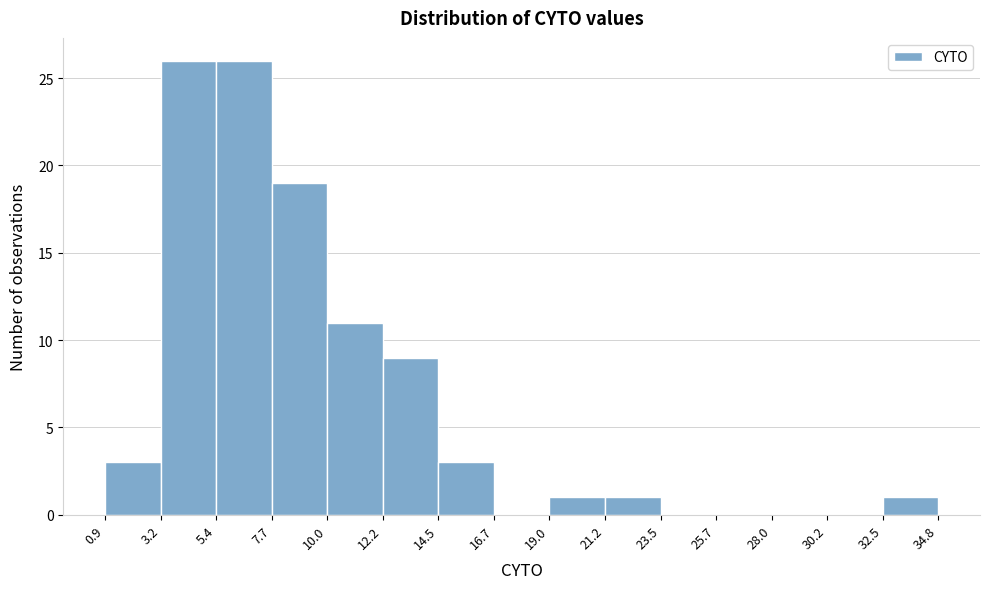

What is the height of the bar covering 7.7 to 10.0 on the x-axis? The values are not printed on the chart, so give them approximately, as read against the axis.

19